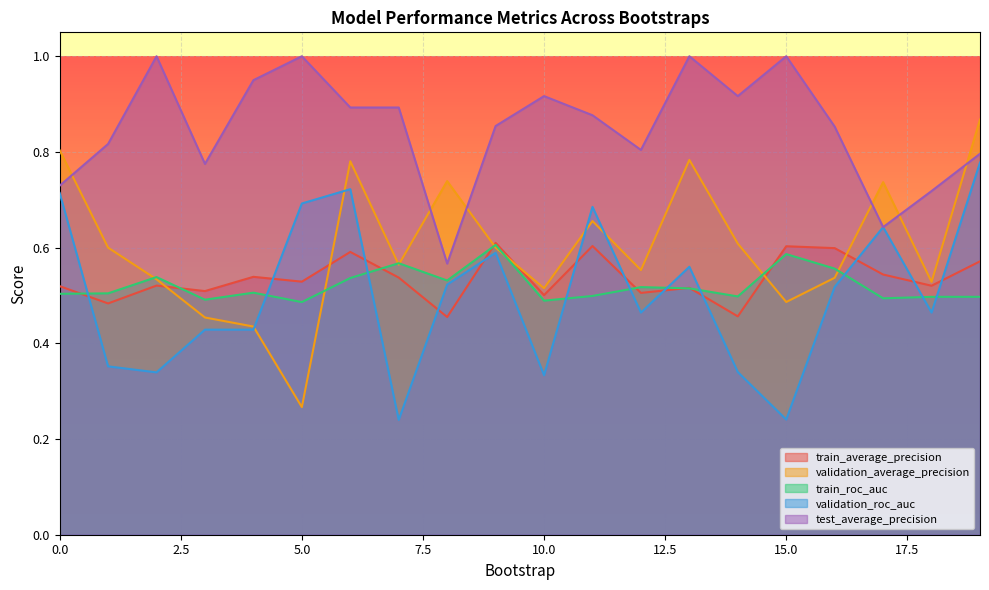

At 8, list the series in order from largest to smallest.

validation_average_precision, test_average_precision, train_roc_auc, validation_roc_auc, train_average_precision